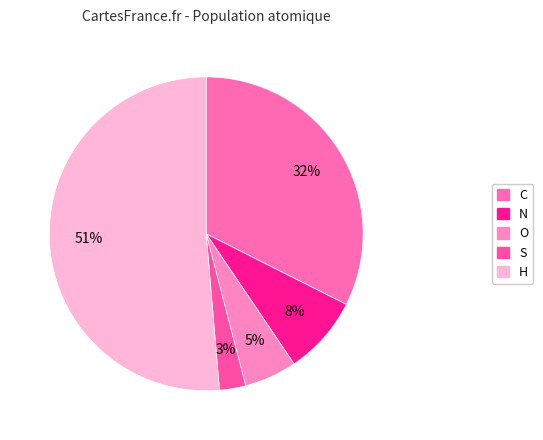

How many segments does this pie chart have?

5